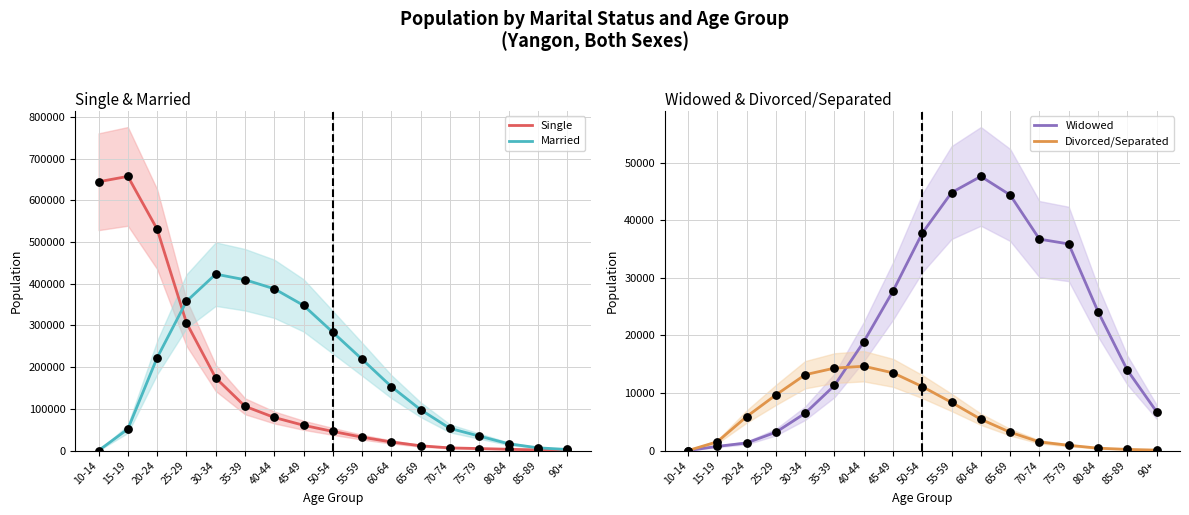

At which category is the sum across all series the highest?

20-24